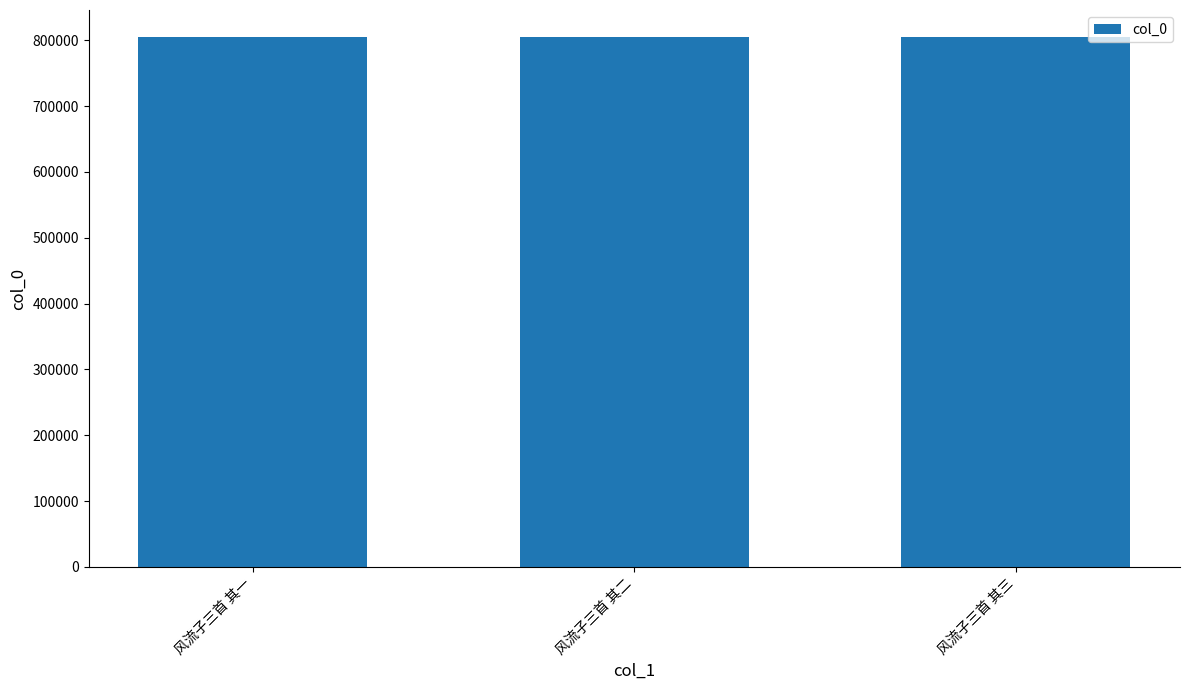

True or false: the data shows 507220 at 风流子三首 其三.

False